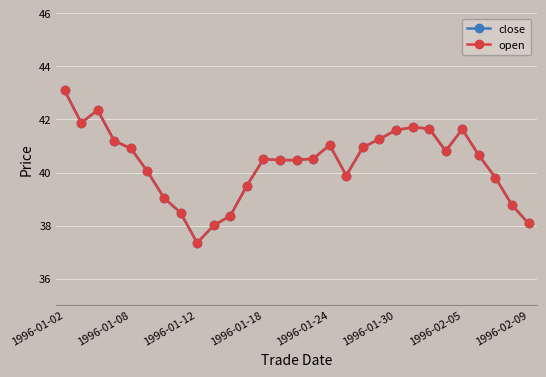

Is this an area chart (filled region under the line)?

No